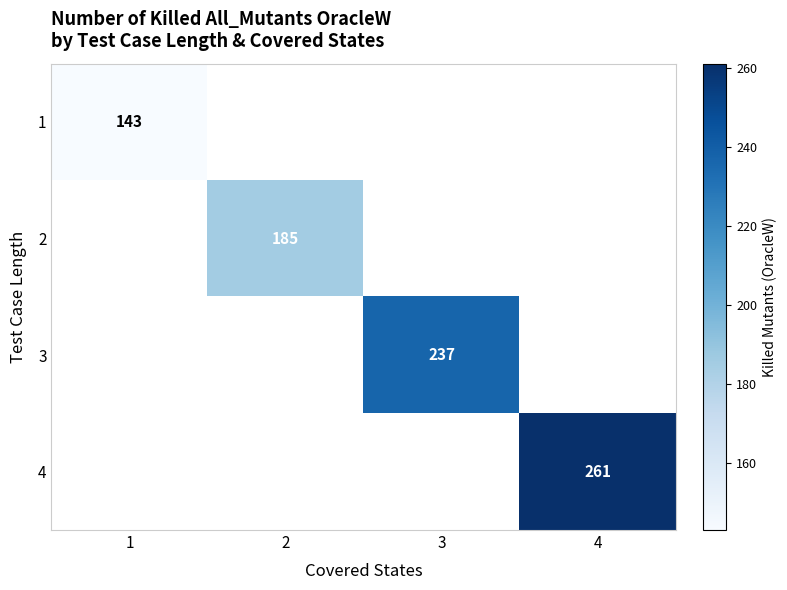

True or false: 2 has a value of 185 at 2.

True